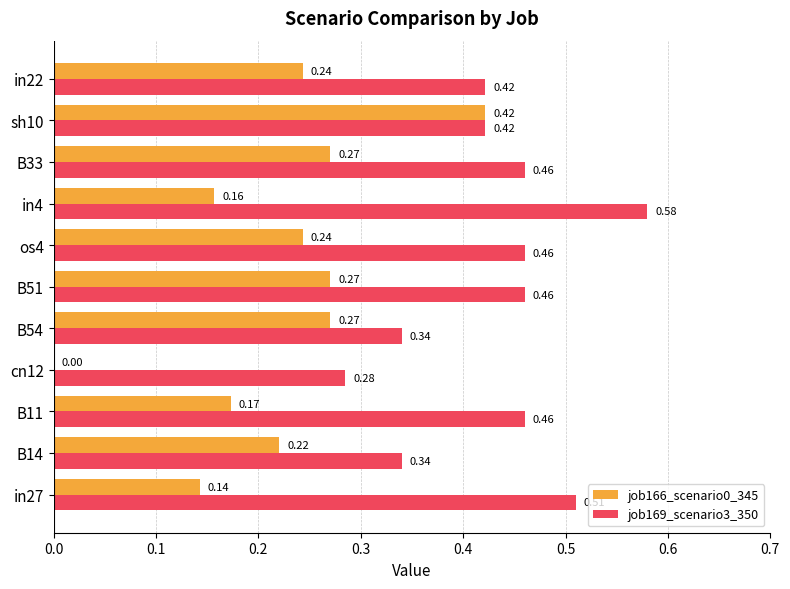

Is the value of job166_scenario0_345 at in4 greater than the value of job169_scenario3_350 at in27?

No